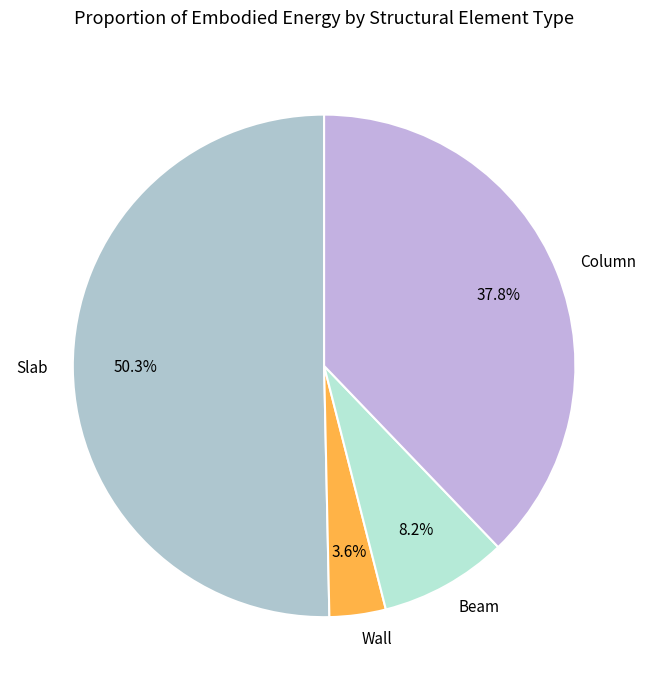

To the nearest percent, what percentage of the pie is Column?

38%